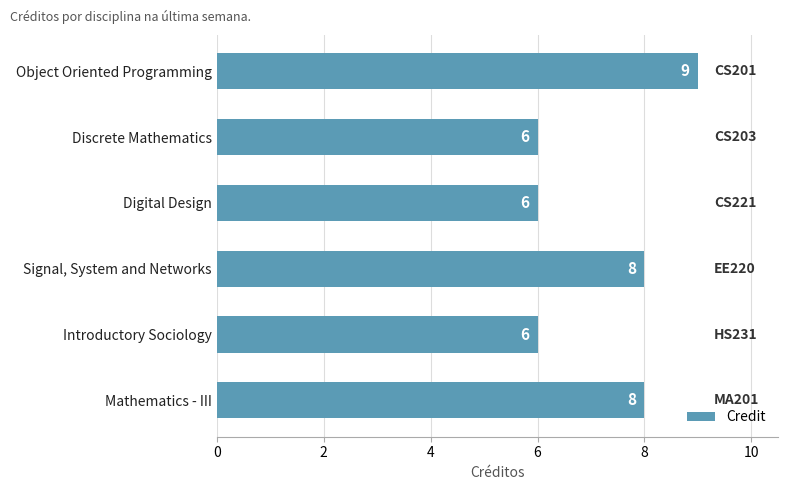

Approximately how many times larger is the value at Signal, System and Networks compared to Introductory Sociology?

1.3